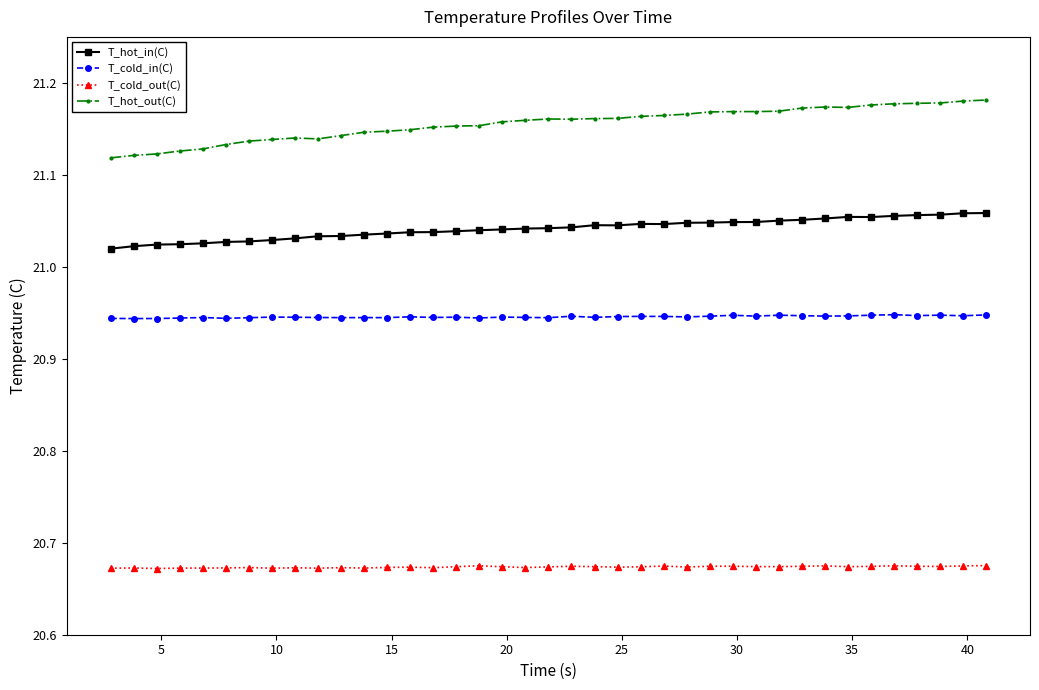

Which series has the largest total across all categories?

T_hot_out(C)